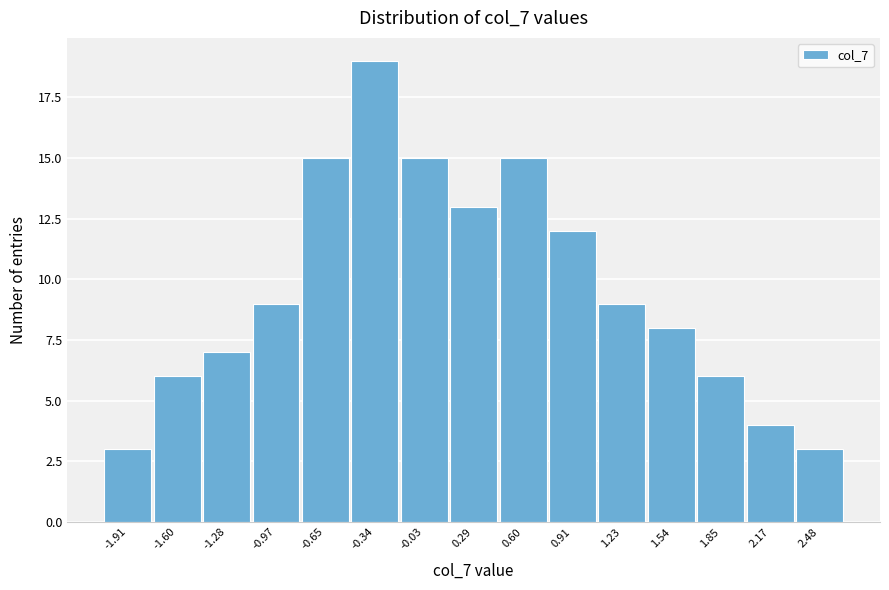

Reading left to right, list all the values displayed in this chart.

-1.91=3	-1.60=6	-1.28=7	-0.97=9	-0.65=15	-0.34=19	-0.03=15	0.29=13	0.60=15	0.91=12	1.23=9	1.54=8	1.85=6	2.17=4	2.48=3